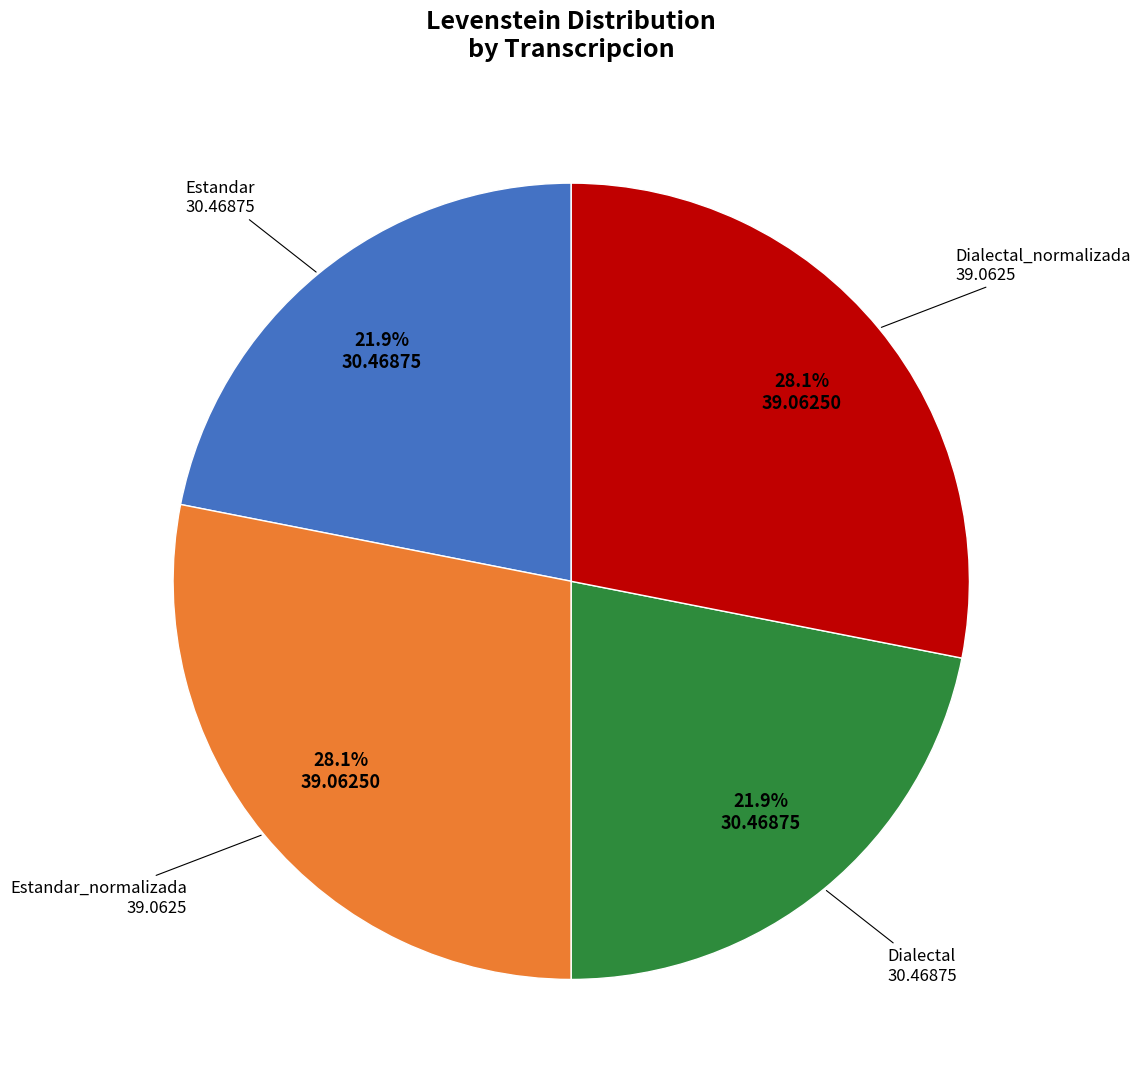

Is there a majority slice in this chart?

No